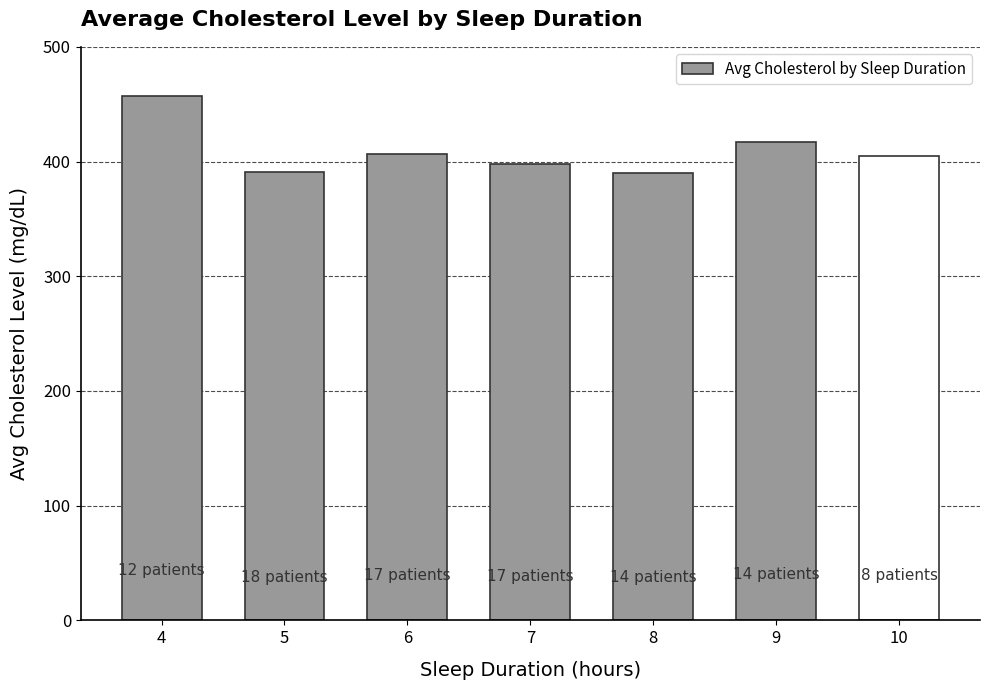

What is the approximate value at 7?

397.9